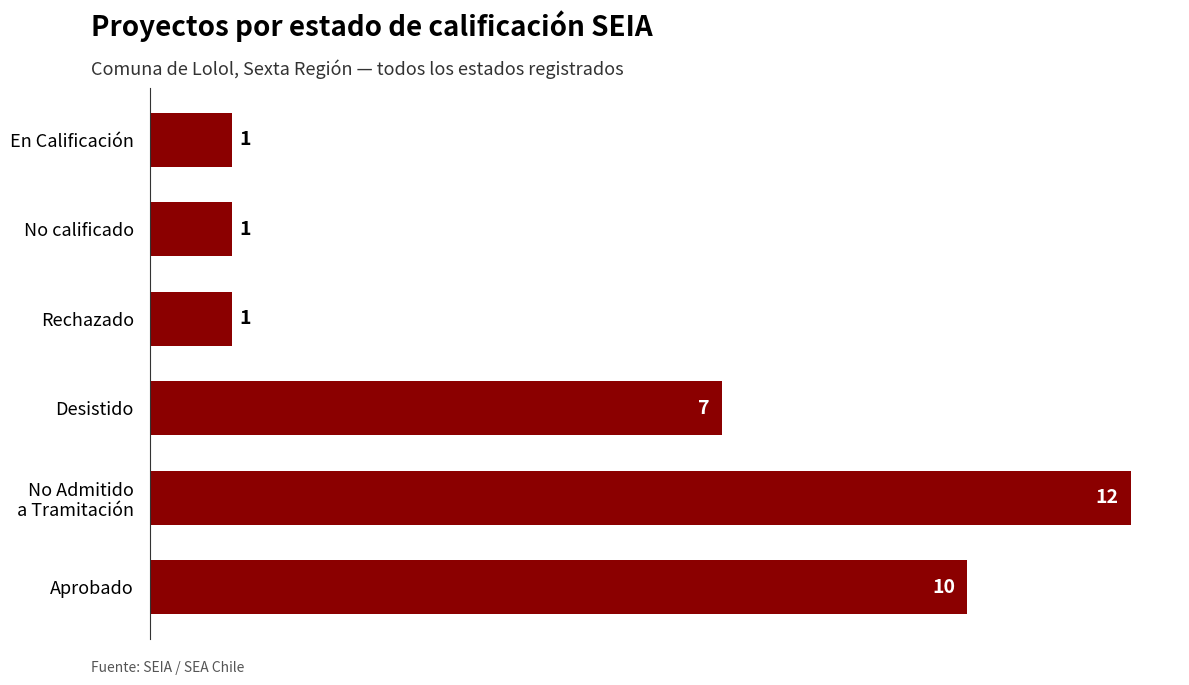

What is the average value?

5